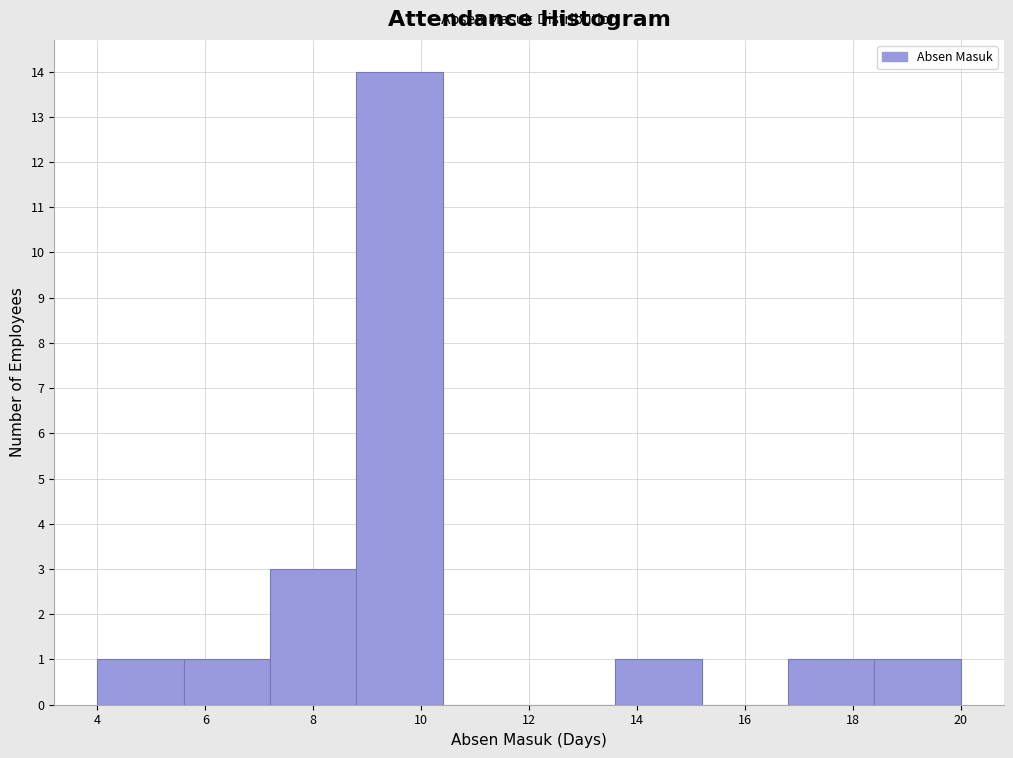

Reading left to right, transcribe this chart: for each bar, give the range it covers on the x-axis and its height. The values are not printed on the chart, so give them approximately, as read against the axis.

4.0 to 5.6: 1
5.6 to 7.2: 1
7.2 to 8.8: 3
8.8 to 10.4: 14
10.4 to 12.0: 0
12.0 to 13.6: 0
13.6 to 15.2: 1
15.2 to 16.8: 0
16.8 to 18.4: 1
18.4 to 20.0: 1